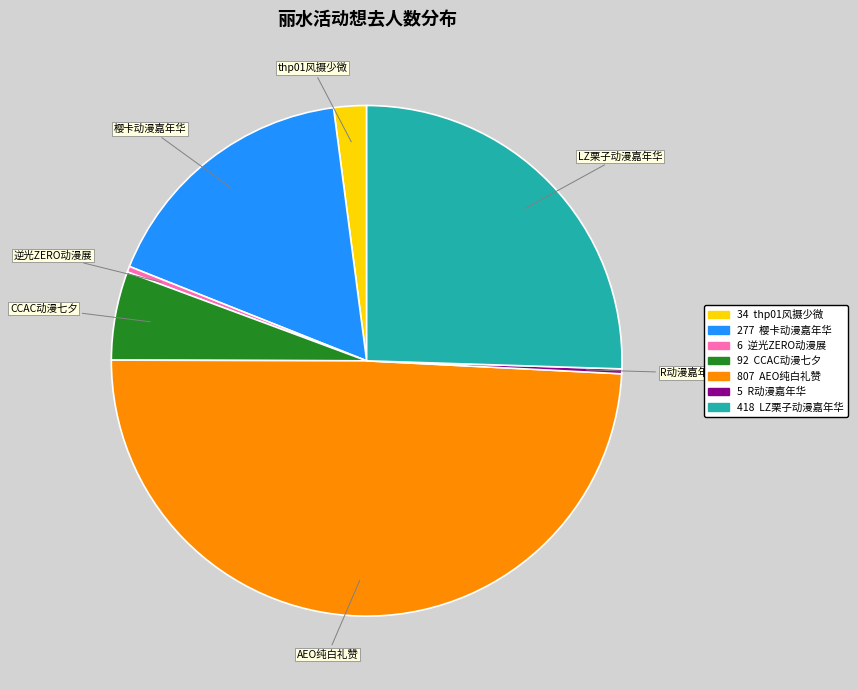

Count the number of slices in the pie.

7